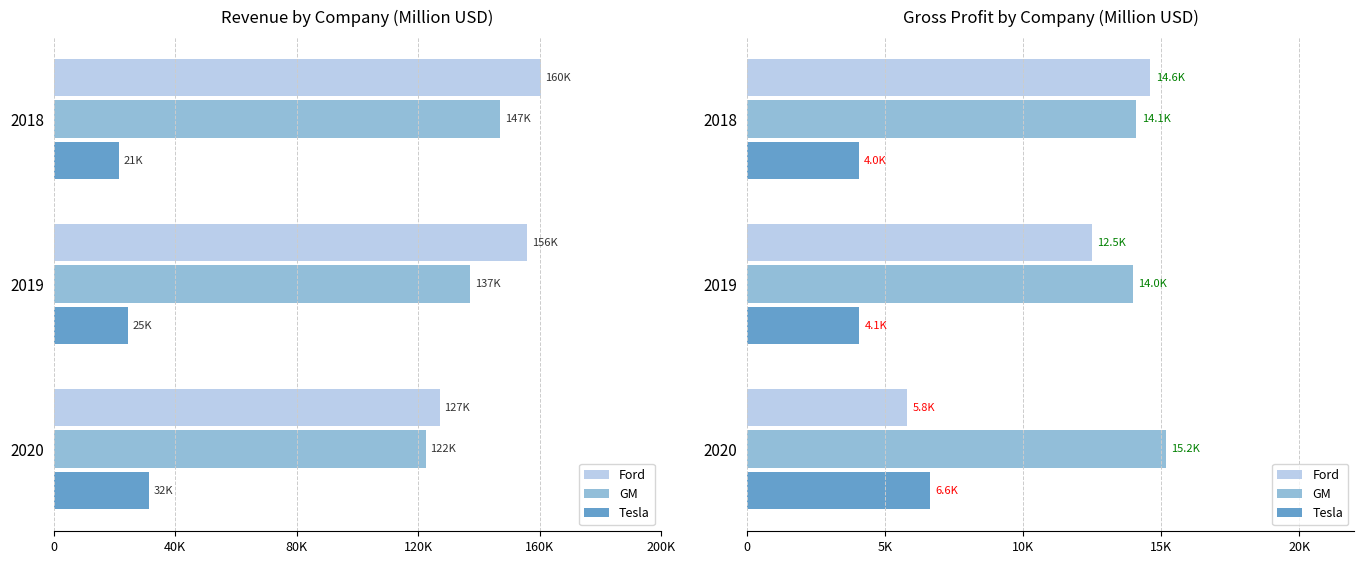

The value of GM at 2018 is 24881. True or false?

False